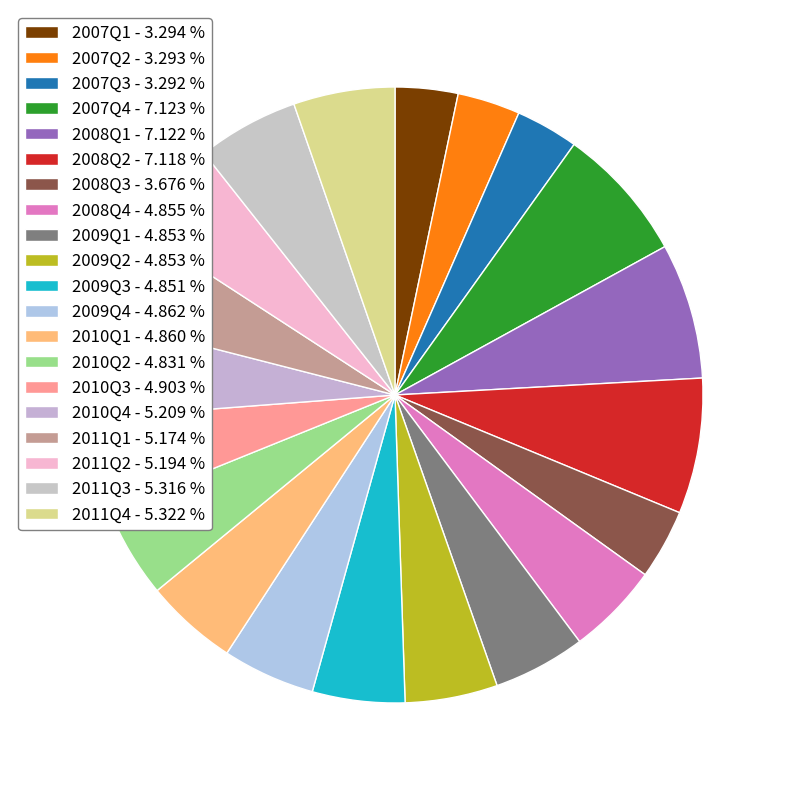

How many slices are in this pie chart?

20